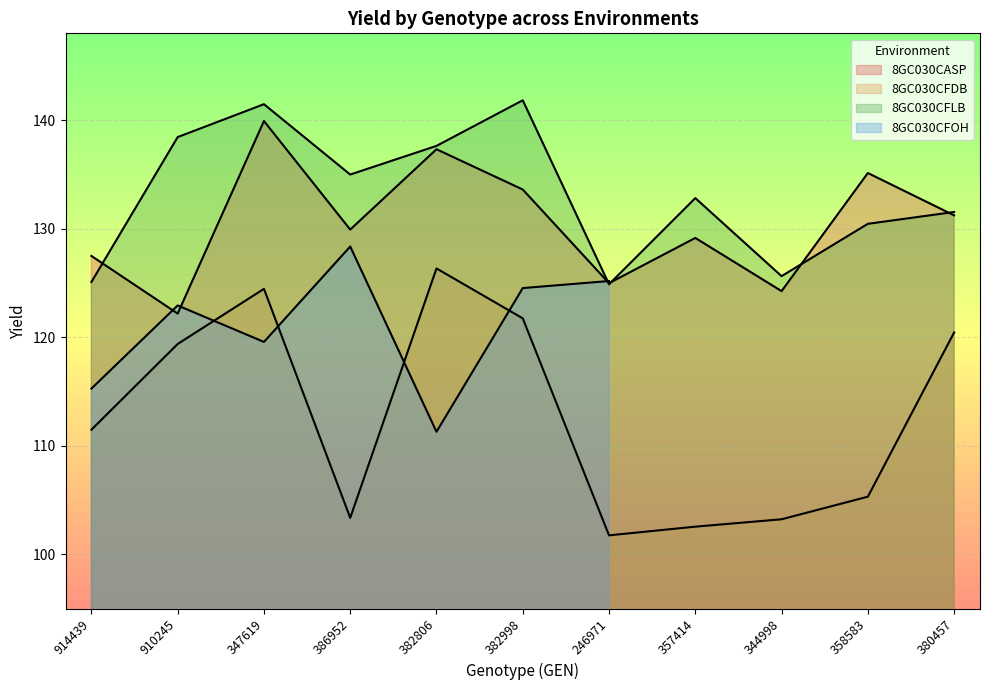

What is the label of the 10th point from the left?

358583